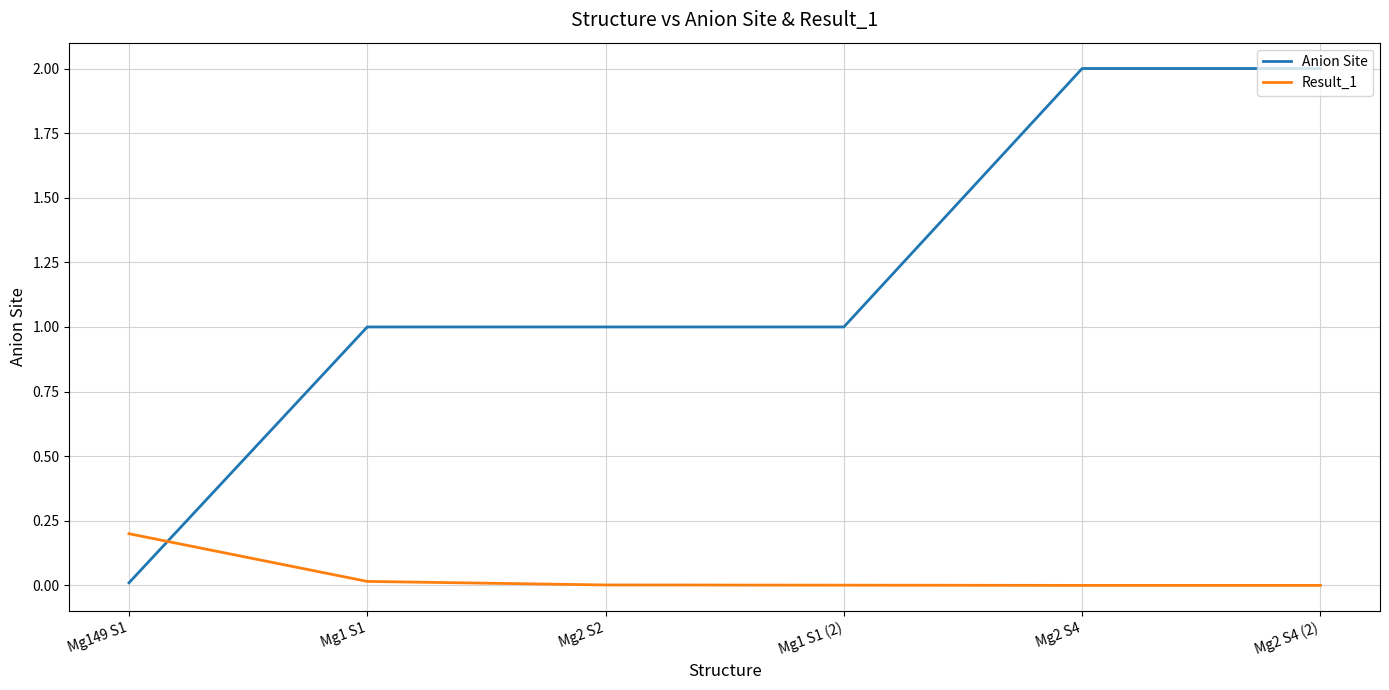

At which label does Result_1 reach its peak?

Mg149 S1